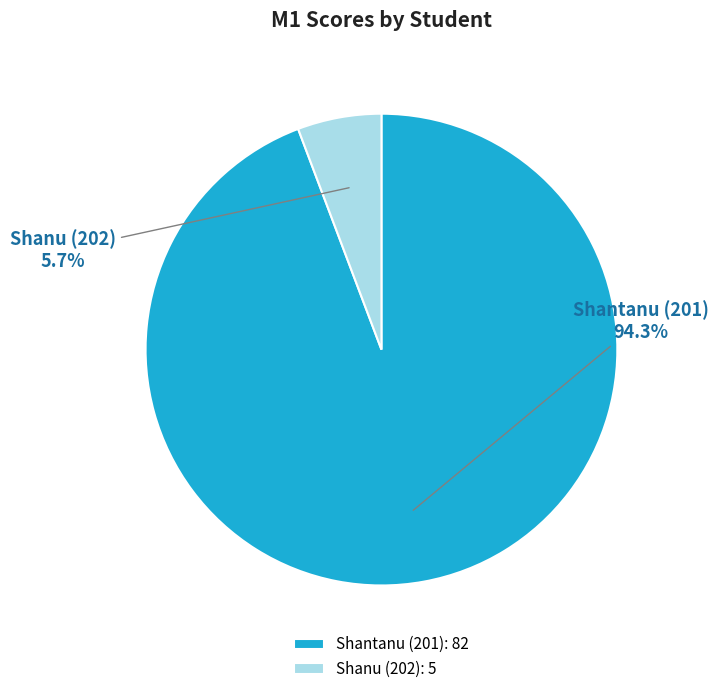

Which category has the biggest portion of the pie?

Shantanu (201)